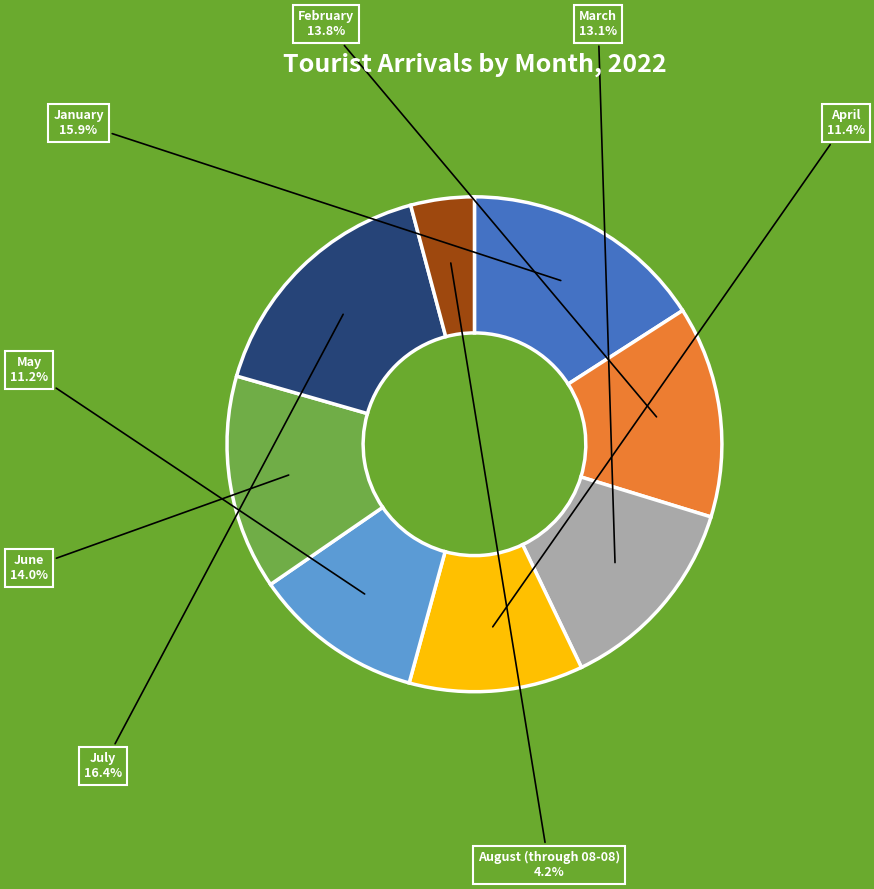

Does April represent more than half of the total?

No